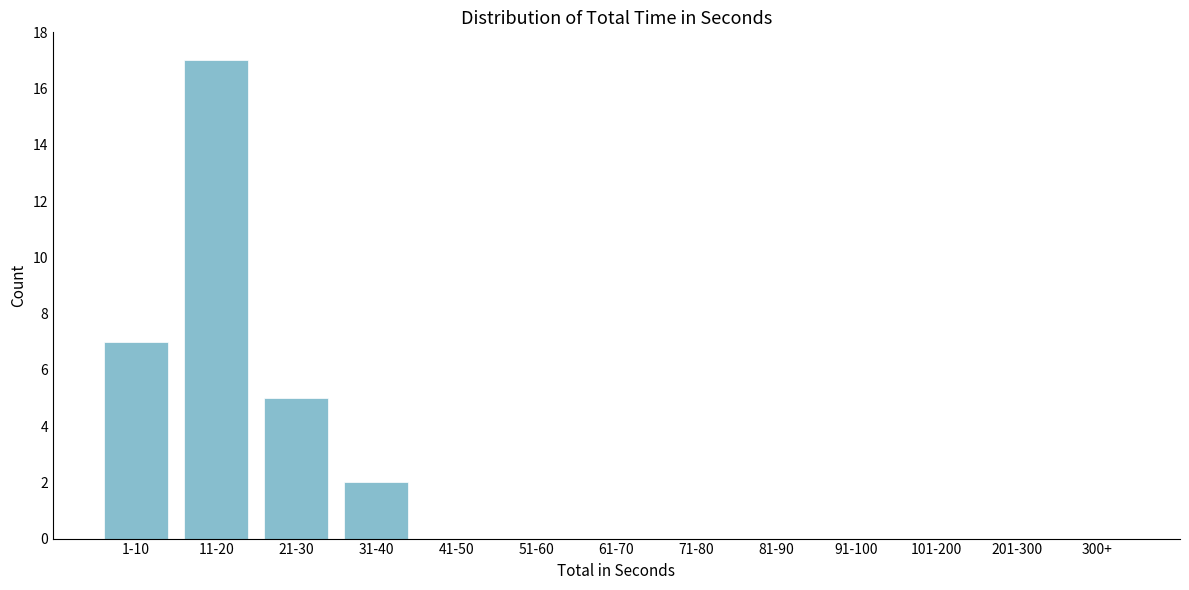

Reading right to left, transcribe all the data shown in this chart.

300+=0	201-300=0	101-200=0	91-100=0	81-90=0	71-80=0	61-70=0	51-60=0	41-50=0	31-40=2	21-30=5	11-20=17	1-10=7